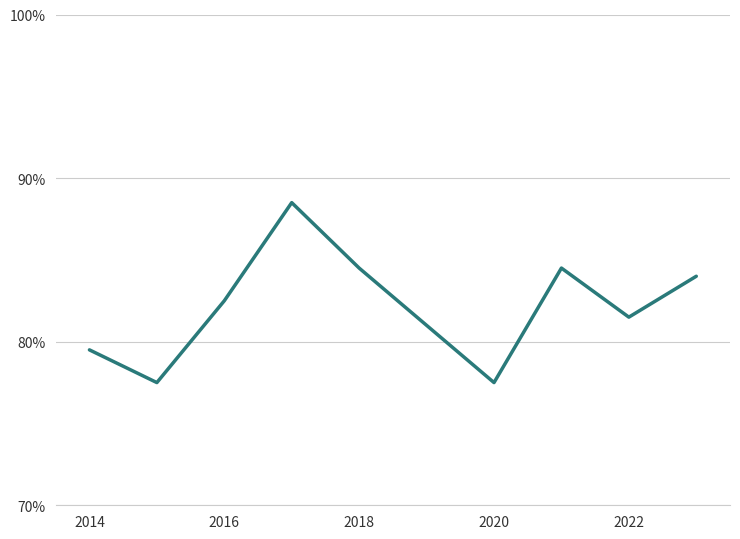

What is the difference between the maximum and minimum values?

11.0